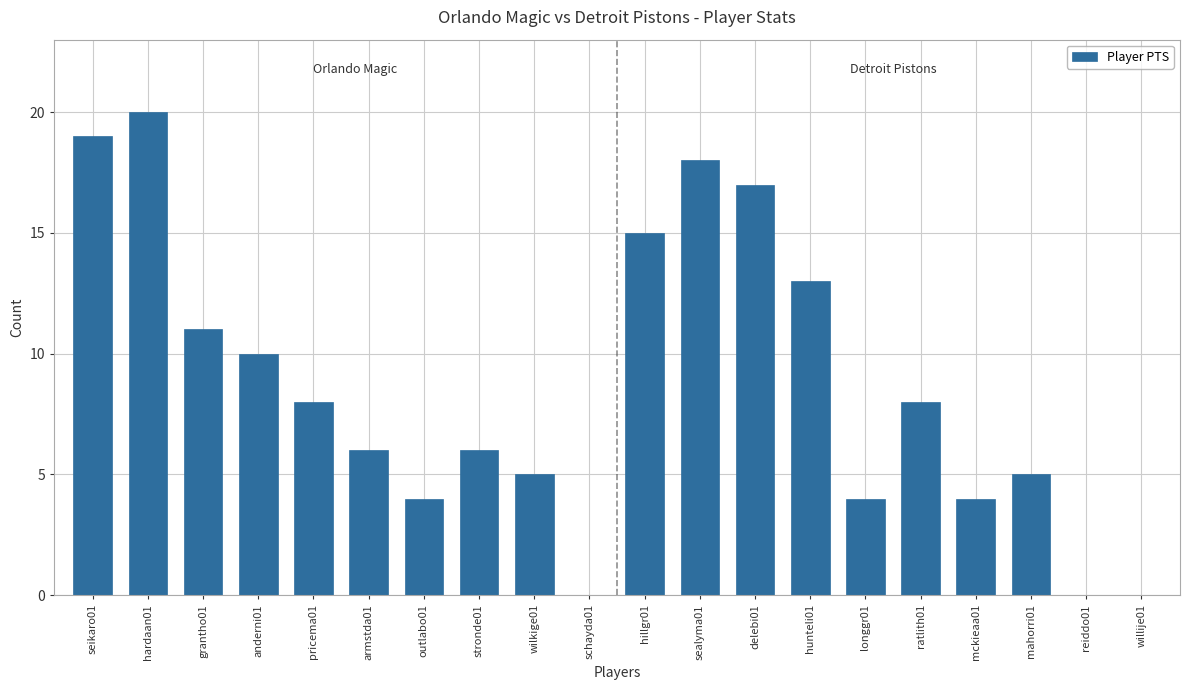

What is the sum of all values?

173